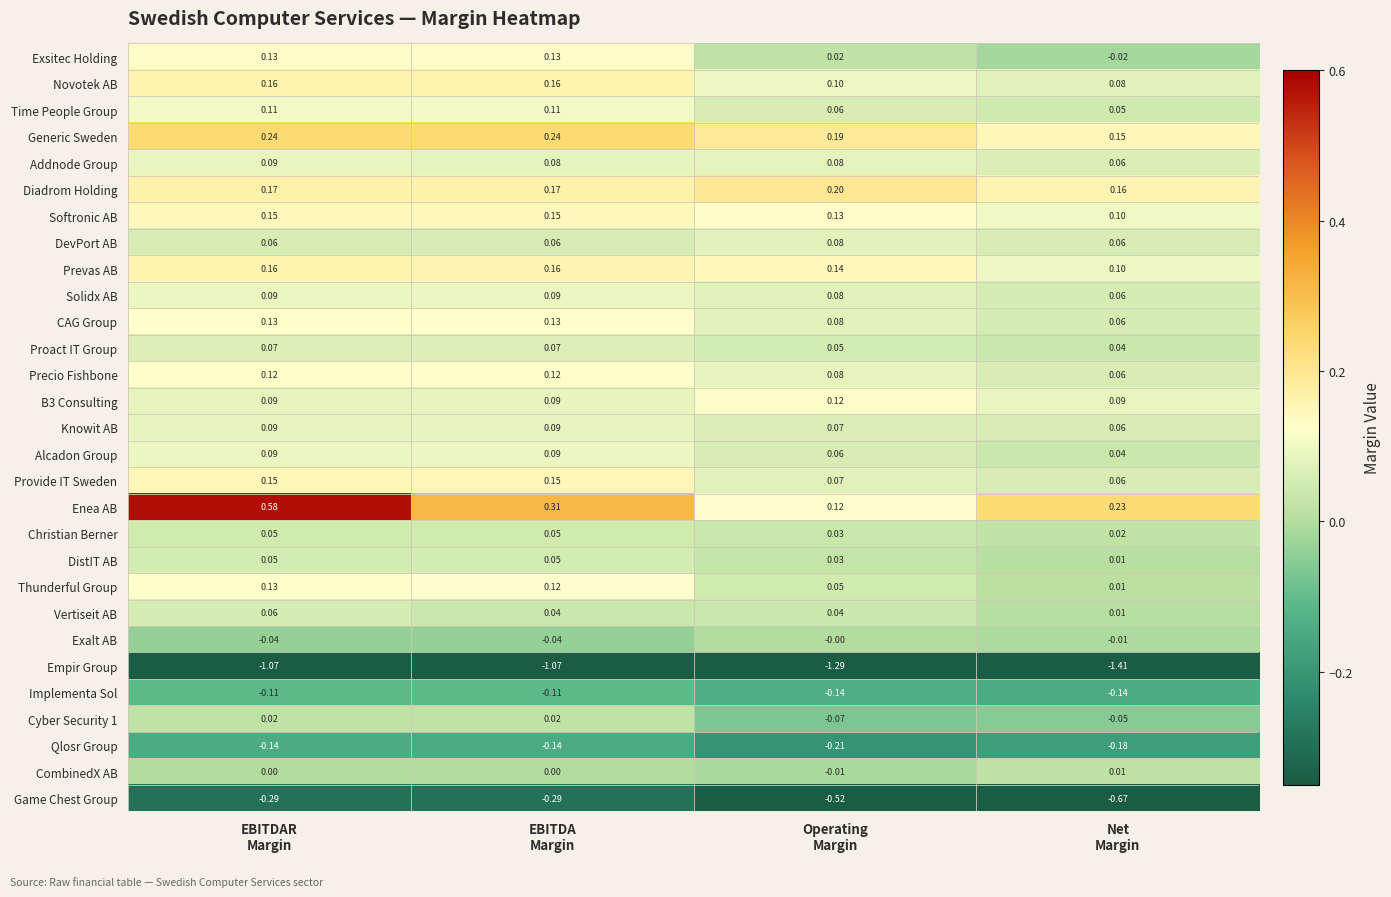

Which series has the widest spread of values?

Enea AB